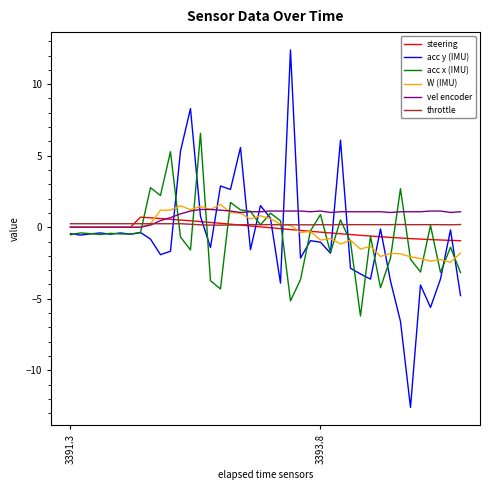

List the series in order of their peak value, lowest first.

throttle, steering, vel encoder, W (IMU), acc x (IMU), acc y (IMU)